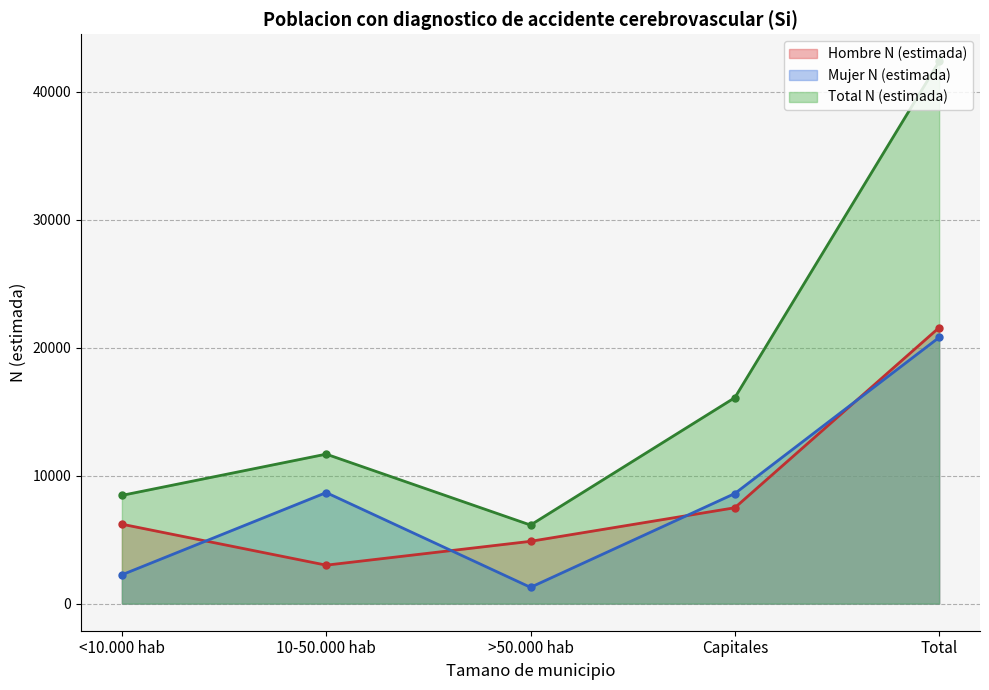

What is the value of the Mujer N (estimada) point at the 4th from the left?

8602